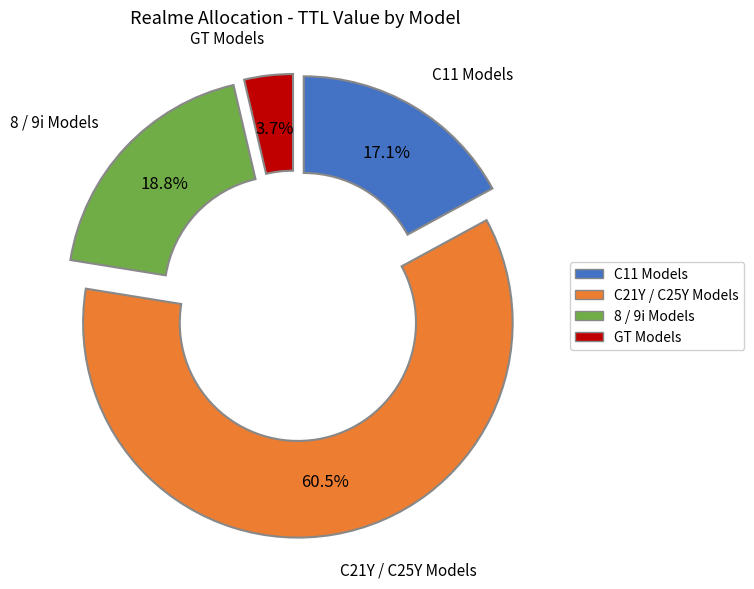

Is there any slice that represents more than half of the pie?

Yes